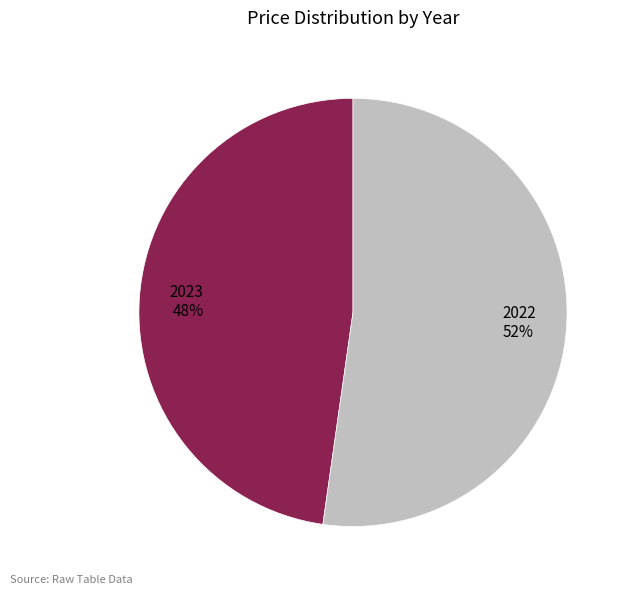

True or false: 2023 accounts for 48% of the total.

True